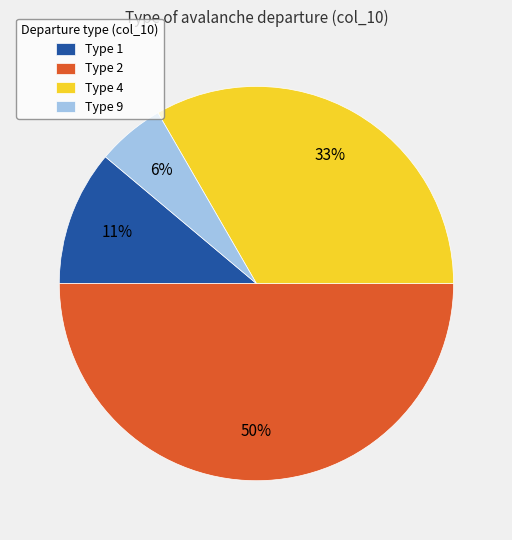

To the nearest percent, what is the average slice percentage?

25%